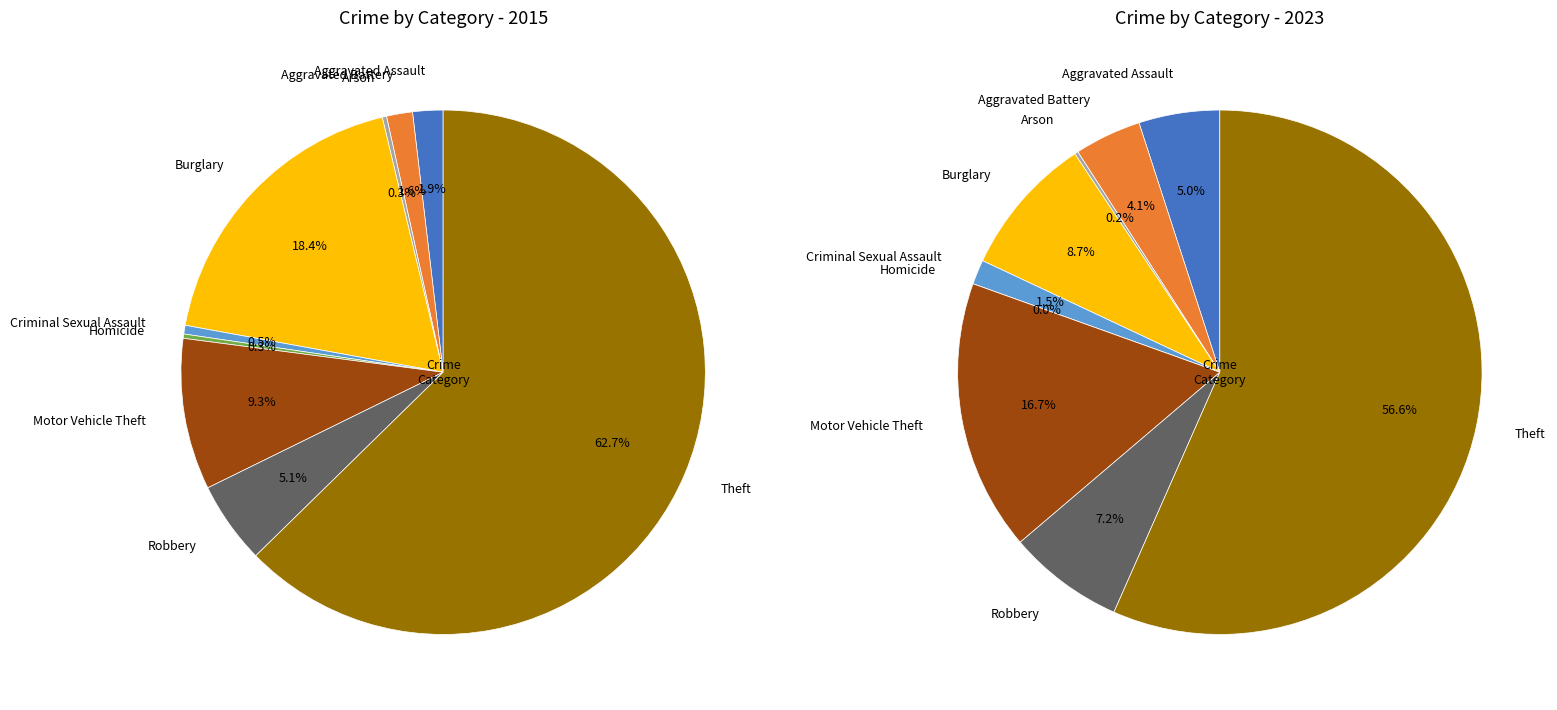

How many slices are in this pie chart?

9